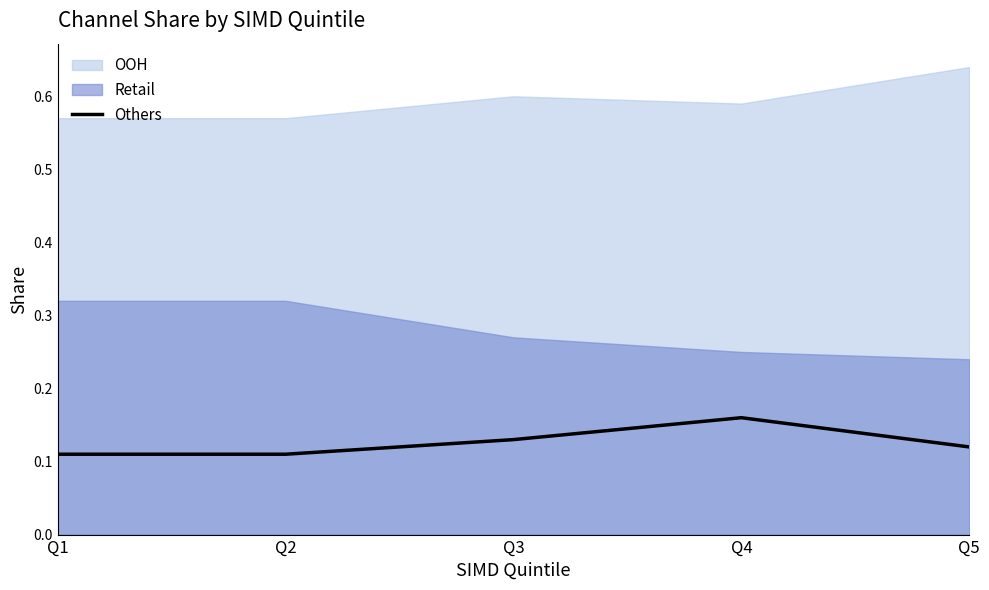

The value of Others at Q2 is 0.2. True or false?

False